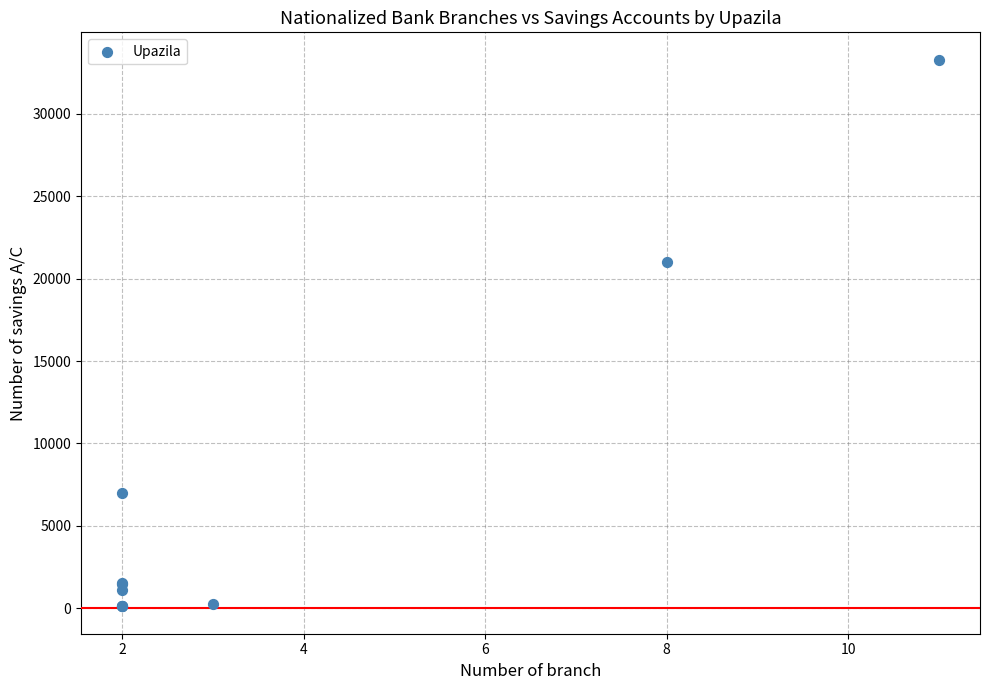

What Y value in the scatter plot is closest to 16698?

21021